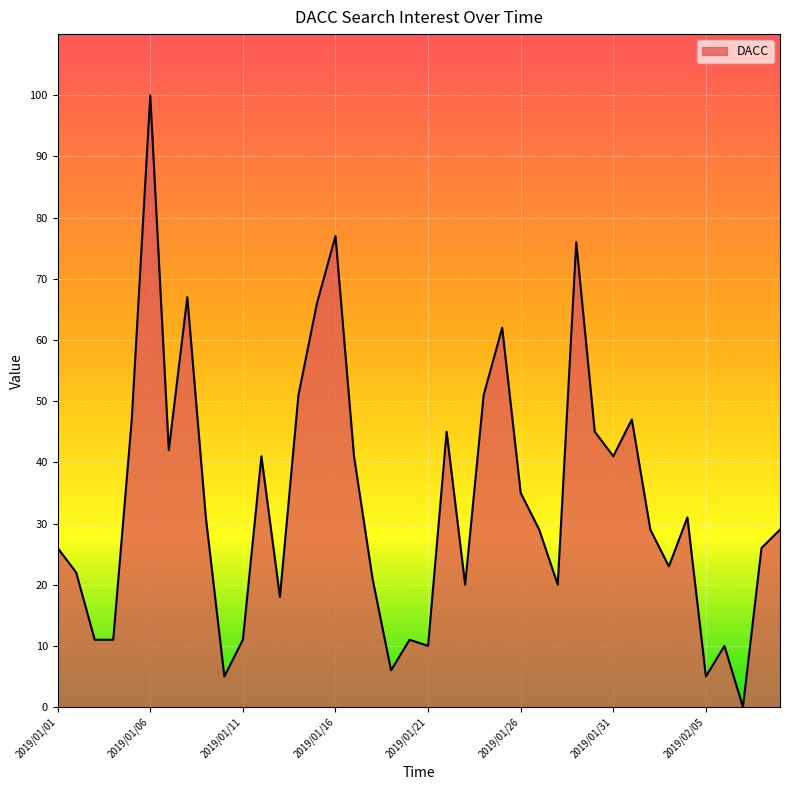

What is the greatest value displayed?

100